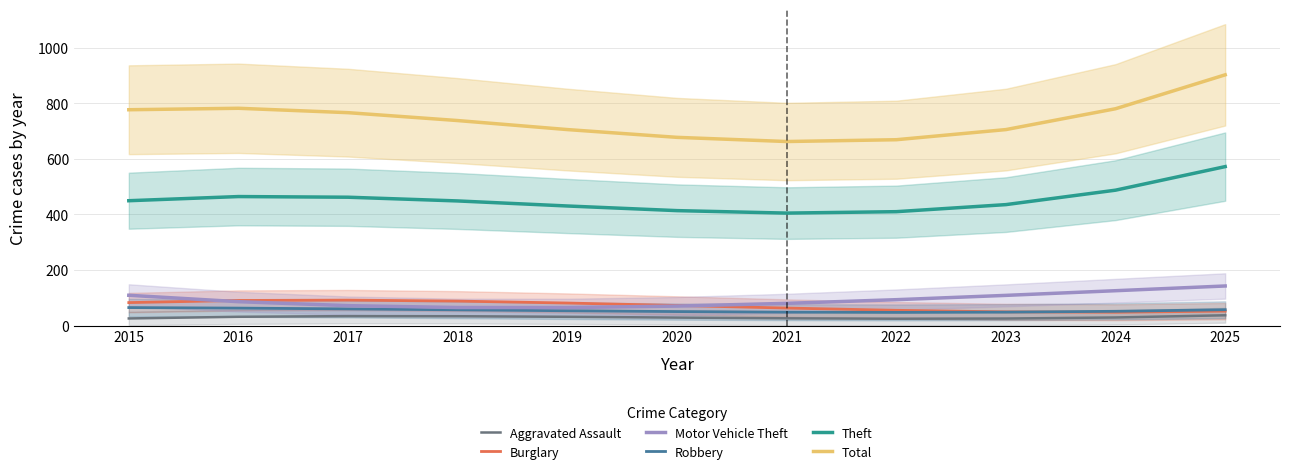

Is this an area chart (filled region under the line)?

No